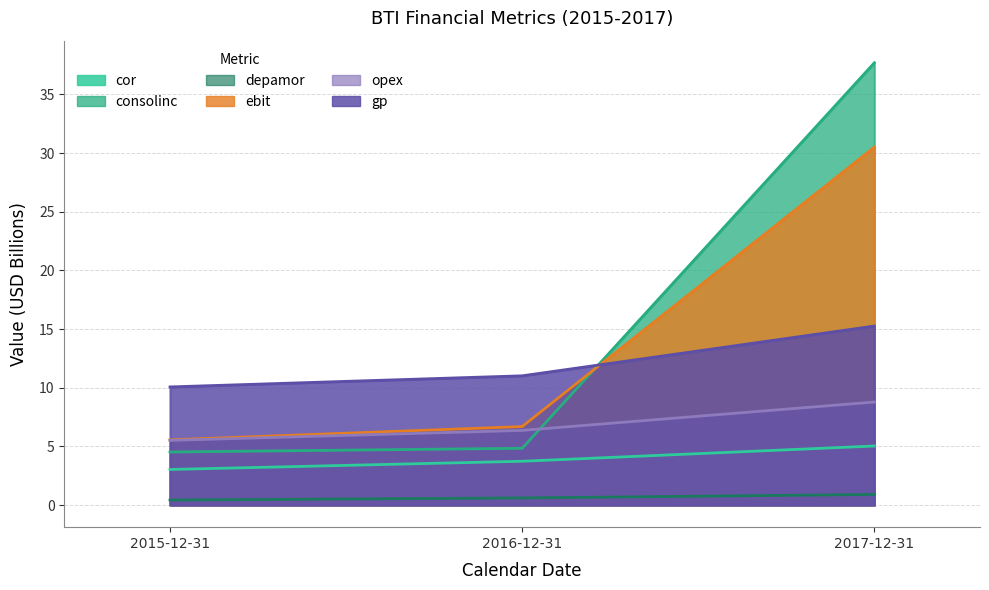

Which series changed the most between 2015-12-31 and 2016-12-31?

ebit